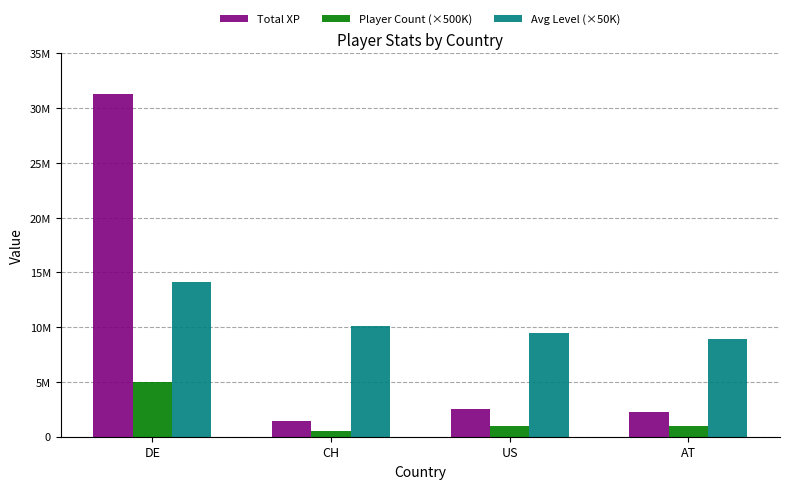

Which label corresponds to the smallest value in the chart?

CH